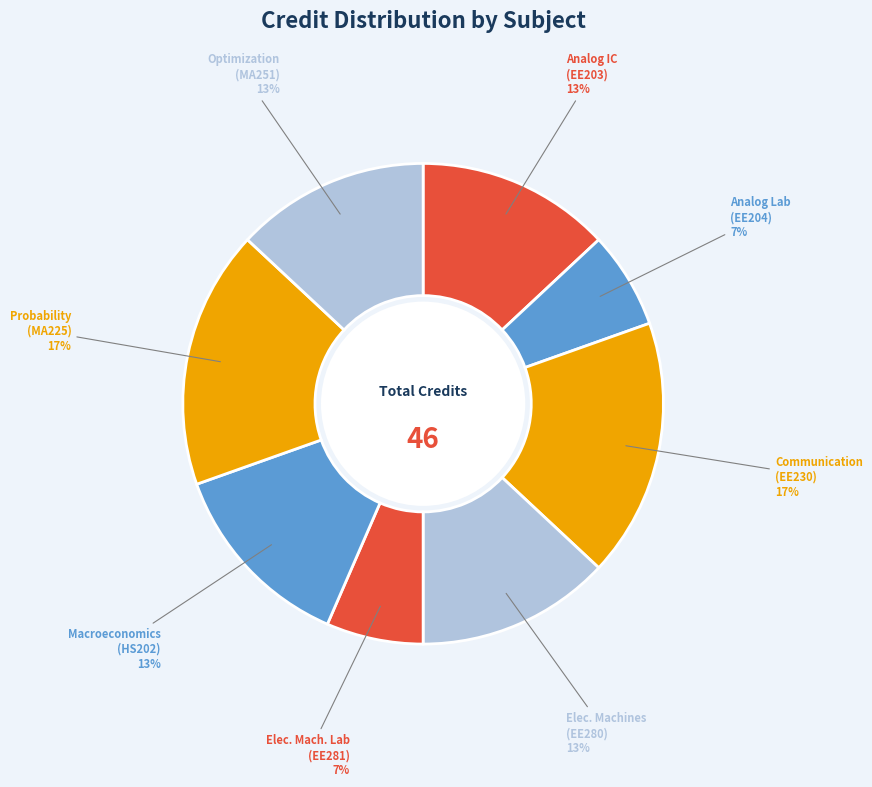

Approximately how many times larger is the value at Probability (MA225) compared to Elec. Machines (EE280)?

1.3